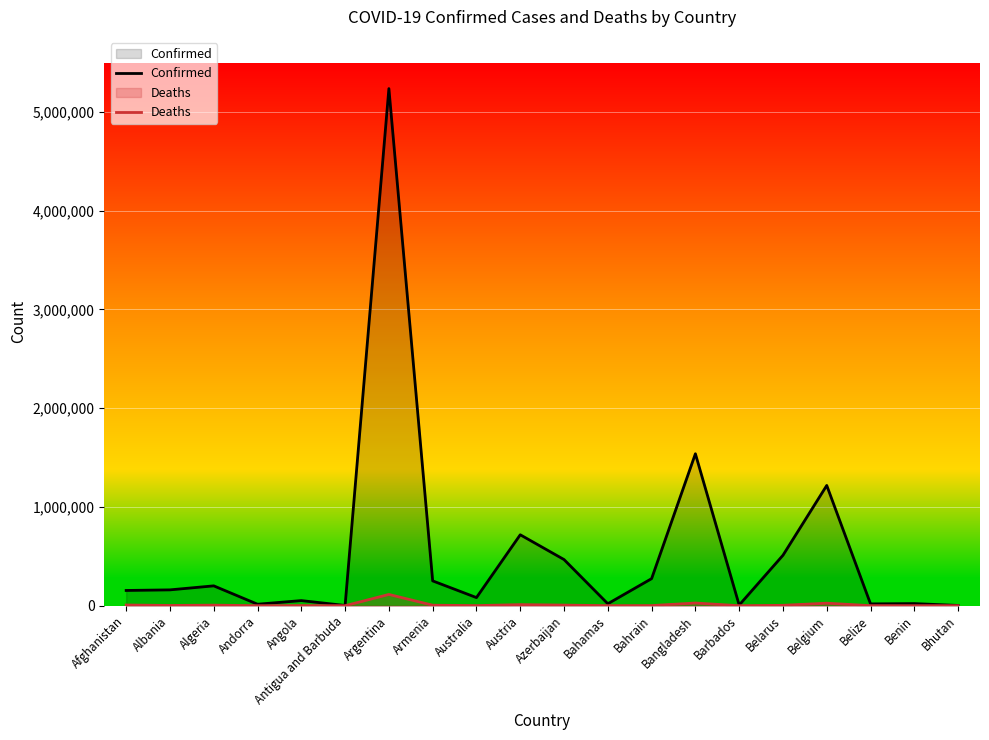

What position from the left is Algeria?

3